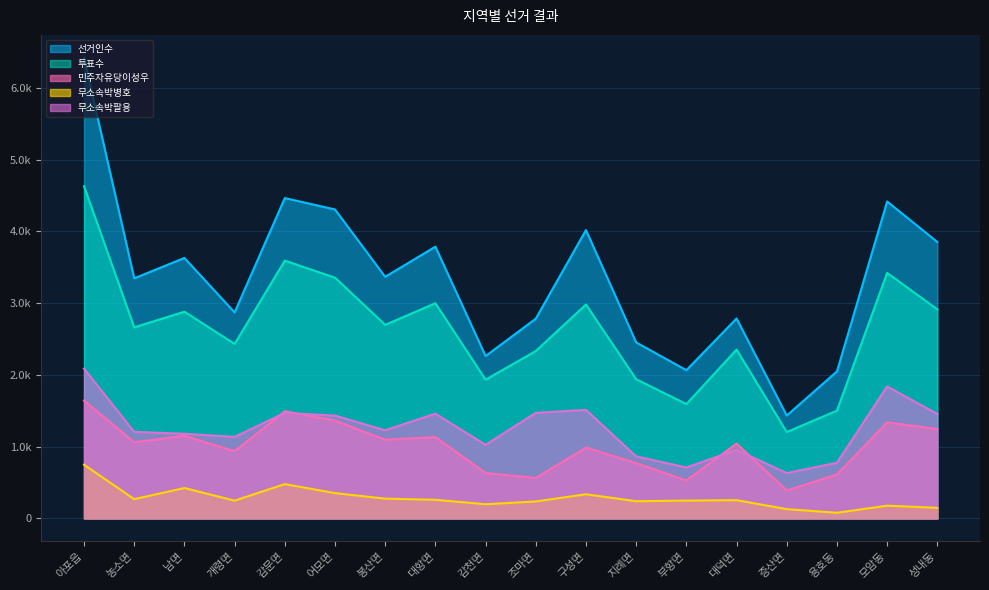

At which label is 투표수 closest to 2916?

성내동